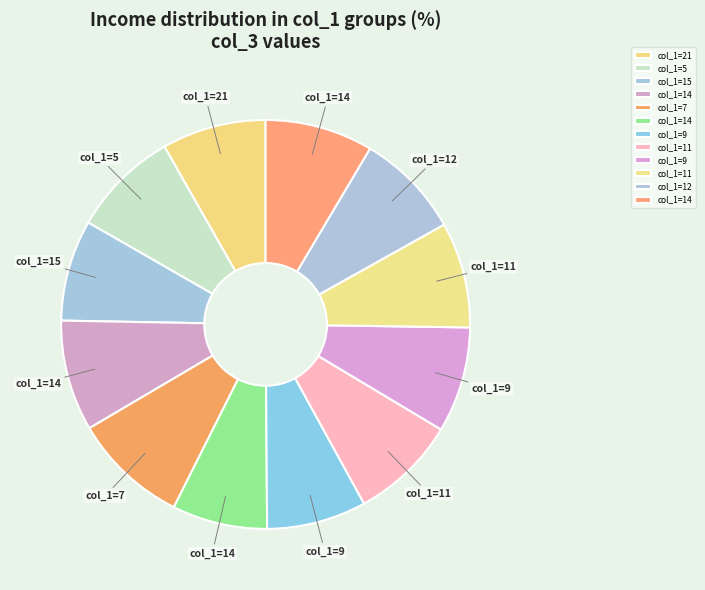

Which category has the smallest portion of the pie?

14